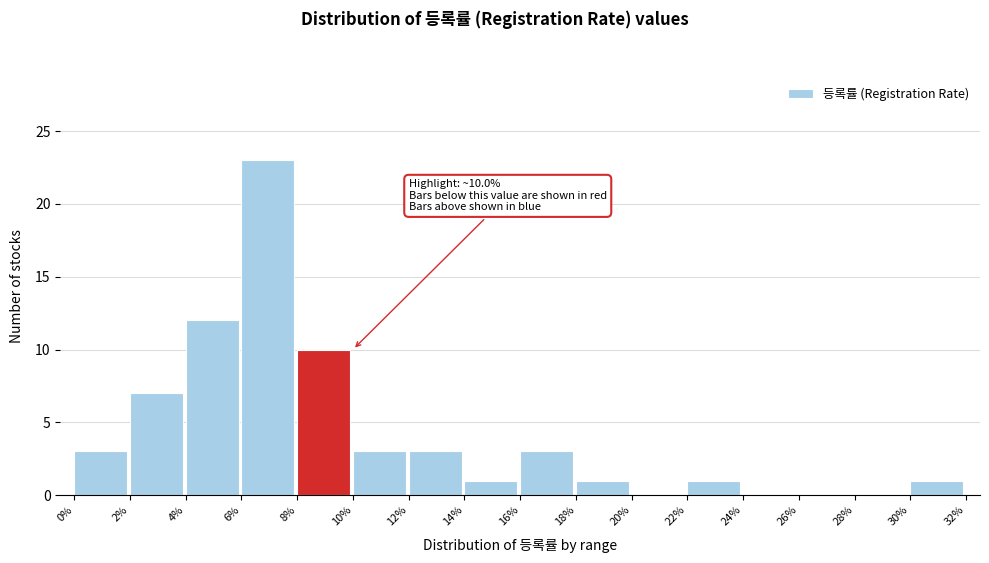

Over which range of the x-axis is the bar tallest?

6% to 8%